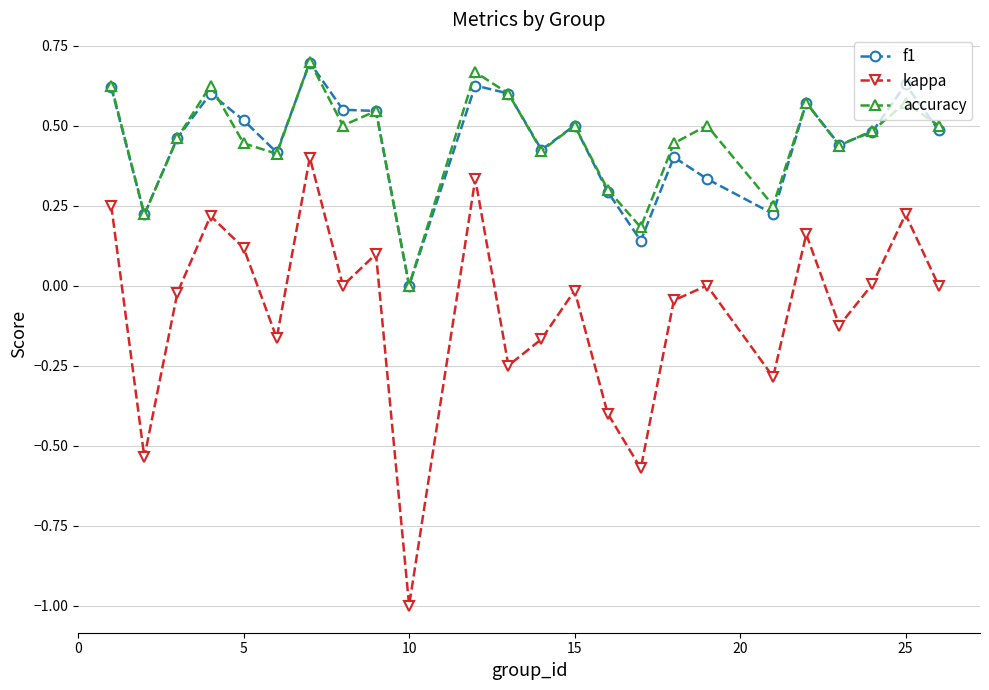

What is the sum of all f1 values?

10.8